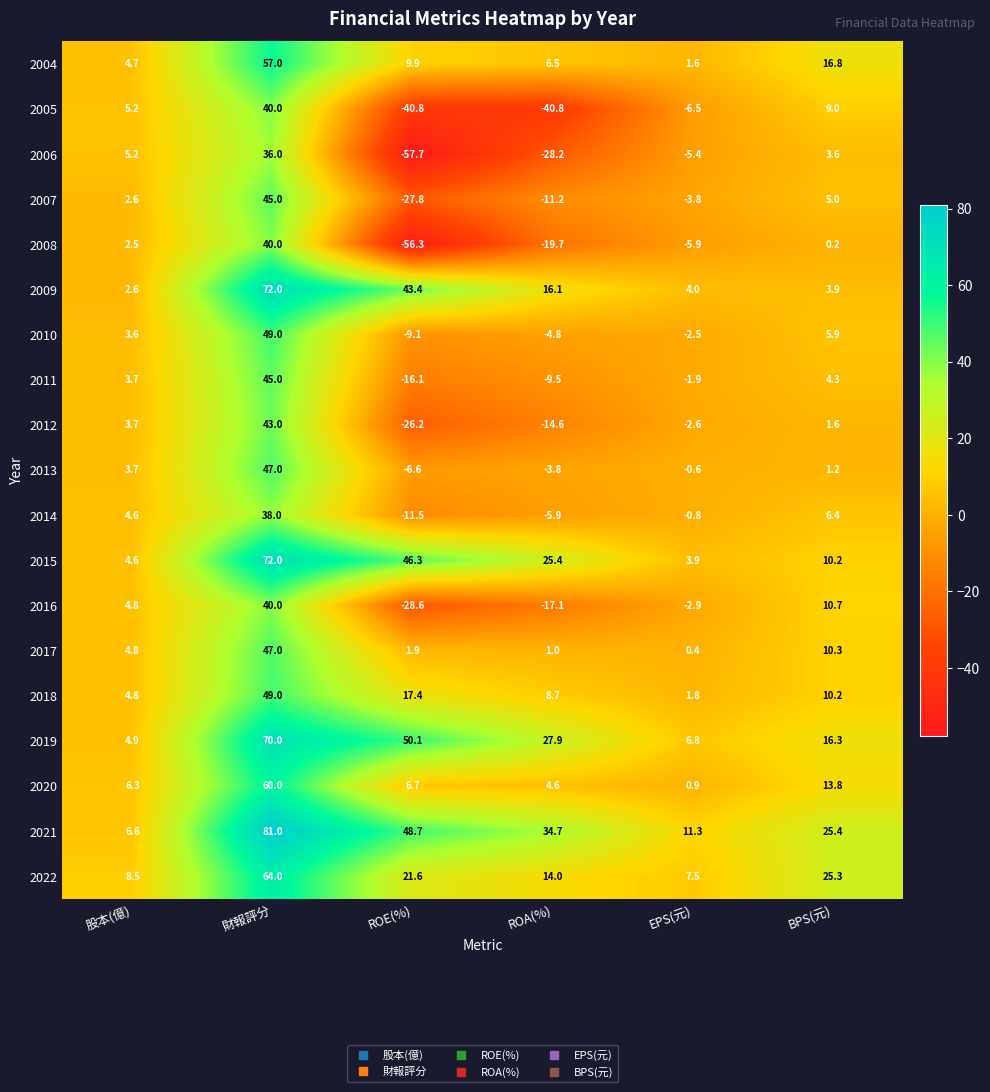

Between 股本(億) and ROE(%), which series saw the biggest shift?

2006